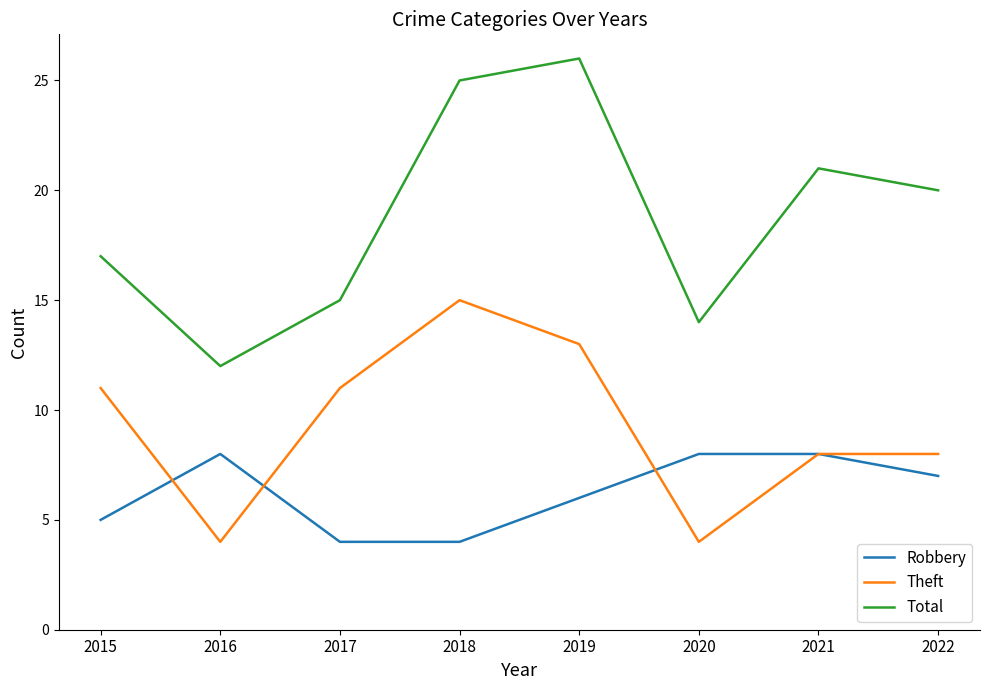

True or false: Theft and Total intersect in this chart.

False